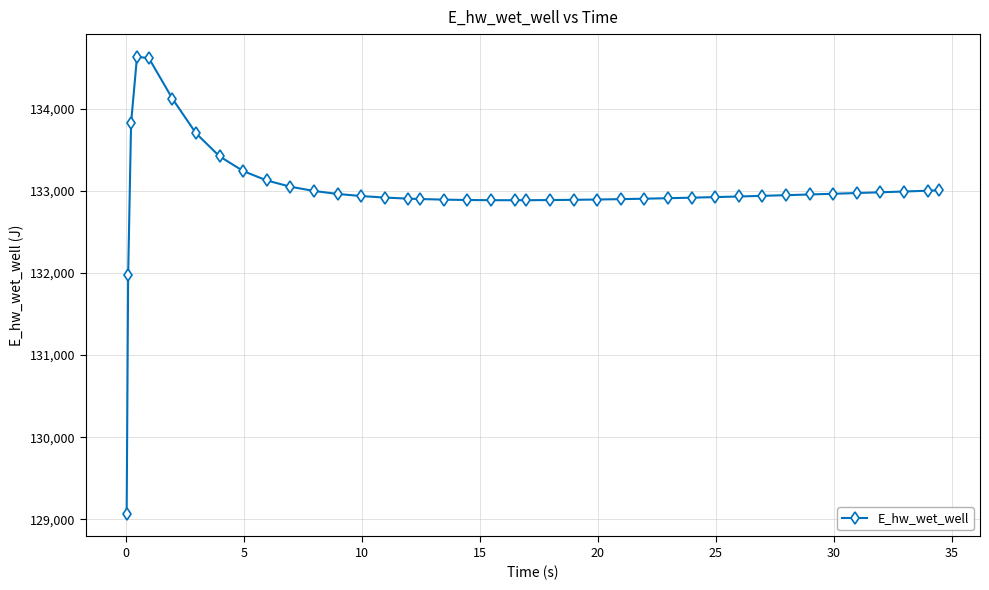

What is the greatest value displayed?

134627.9